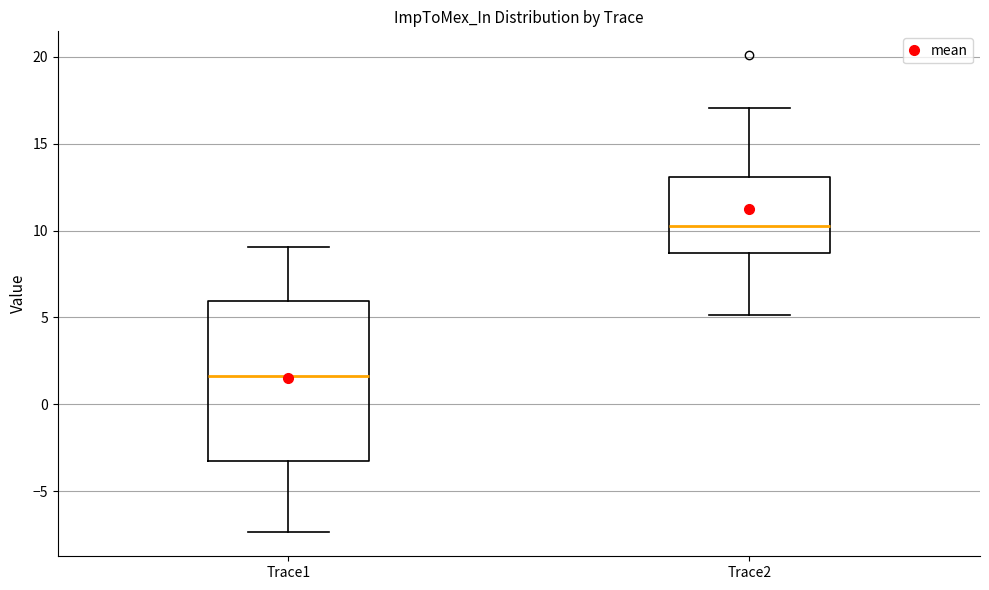

Reading left to right, transcribe this box plot: for each box, give where its median line is, the range the box spans, and where its two whiskers end, as read against the y-axis. The values are not printed on the chart, so give them approximately, as read against the axis.

Trace1: median 1.5, box -3.5 to 6.0, whiskers -7.5 to 9.0
Trace2: median 10.5, box 8.5 to 13.0, whiskers 5.0 to 17.0